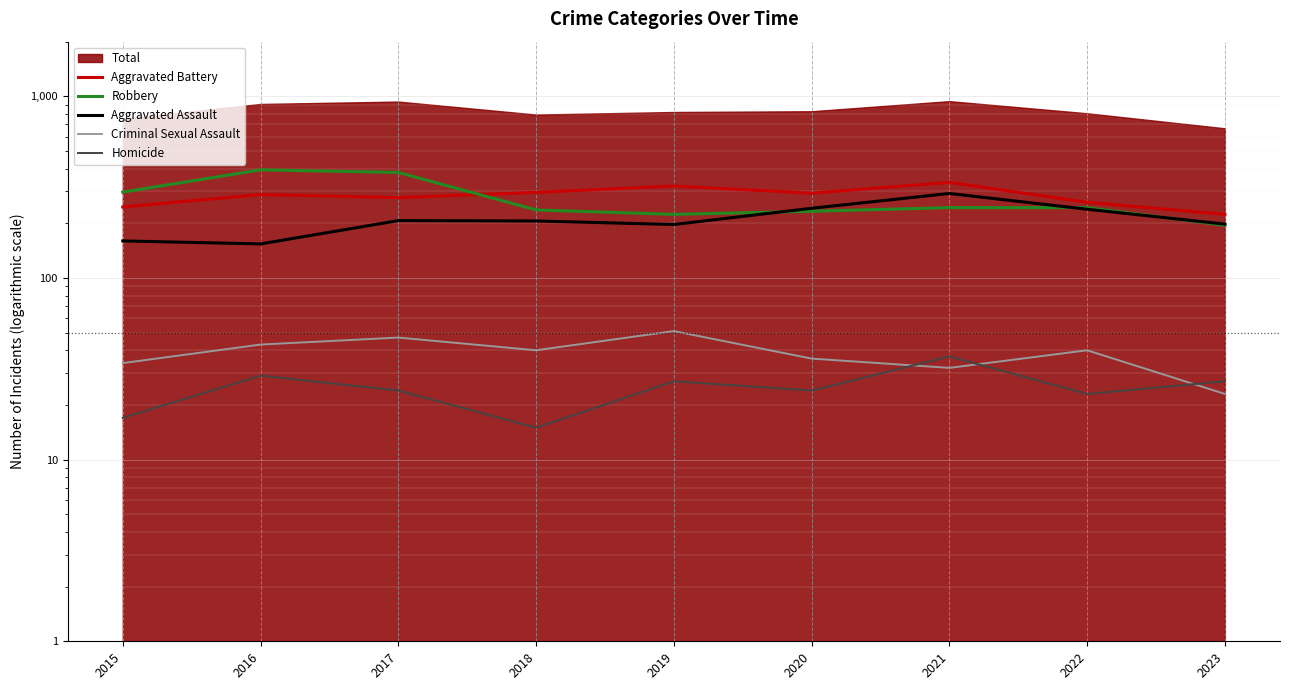

At which label is Aggravated Assault closest to 223?

2017